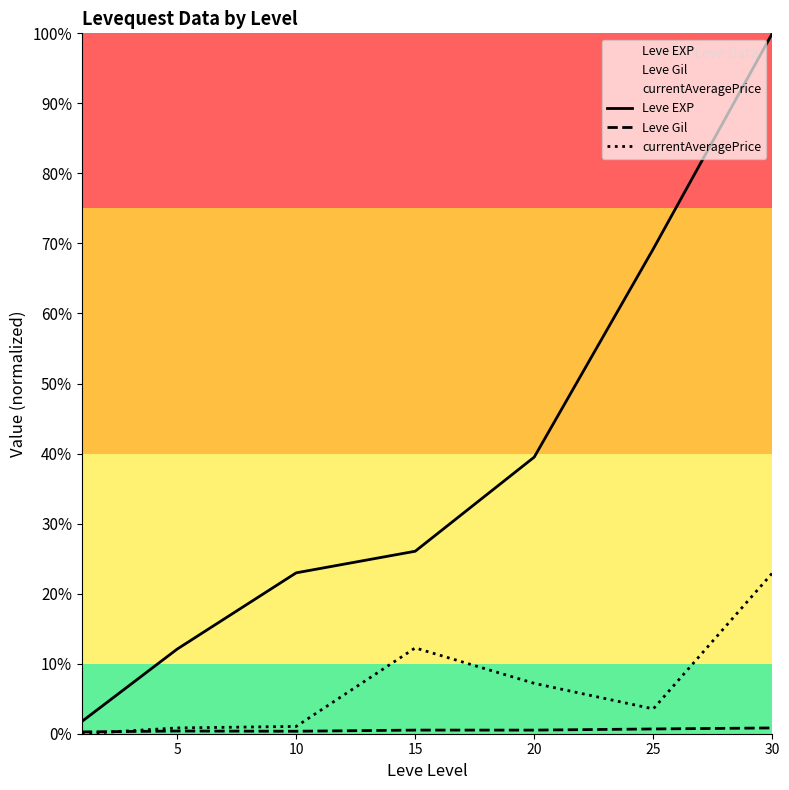

The value of currentAveragePrice at 10 is 1.0. True or false?

True